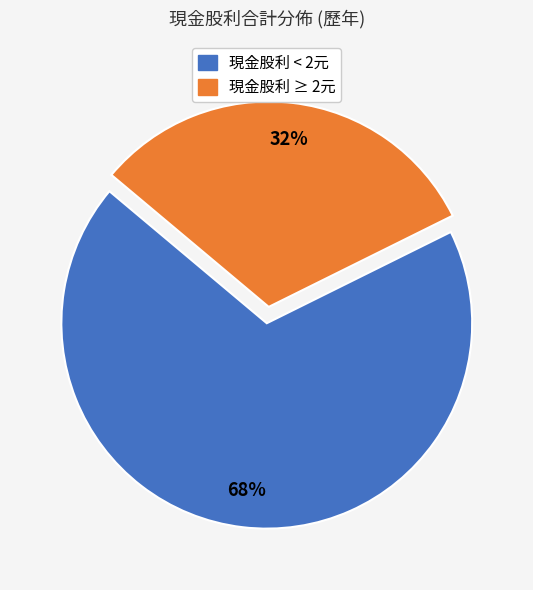

Is there any slice that represents more than half of the pie?

Yes